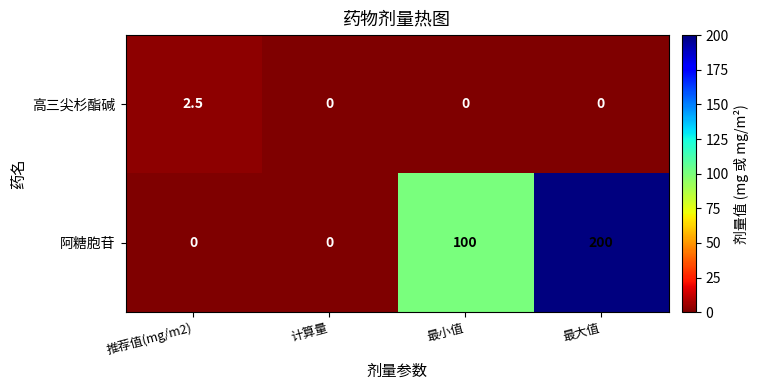

True or false: 阿糖胞苷 has a value of 95.8 at 推荐值(mg/m2).

False